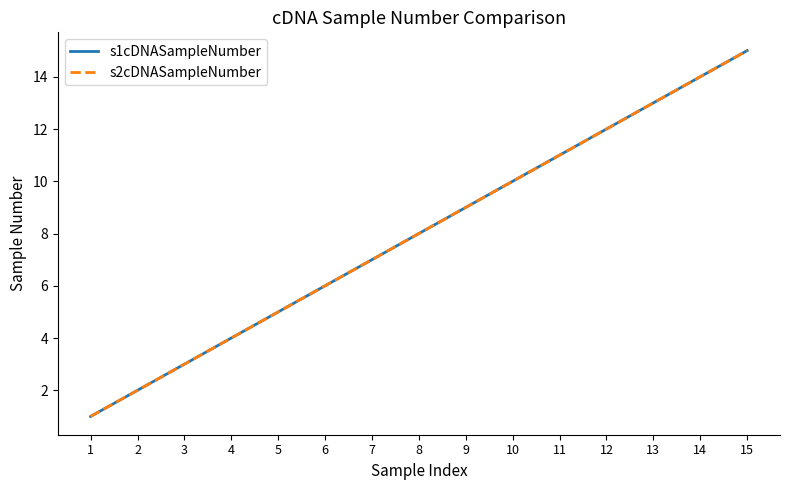

Does the chart have visible grid lines?

No